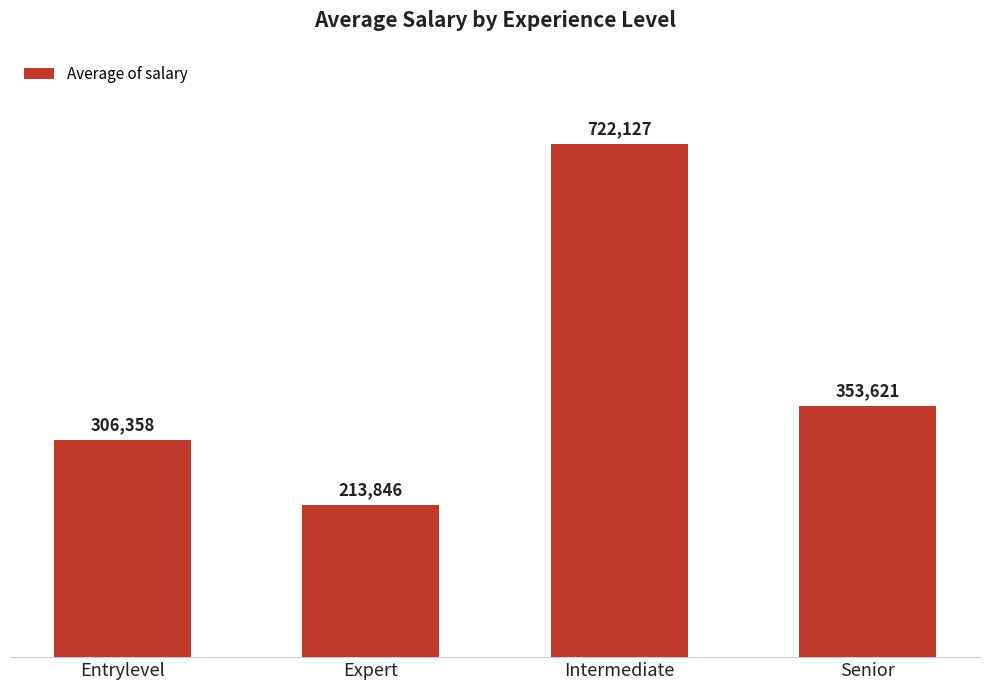

What is the ratio of the value at Senior to the value at Entrylevel?

1.2